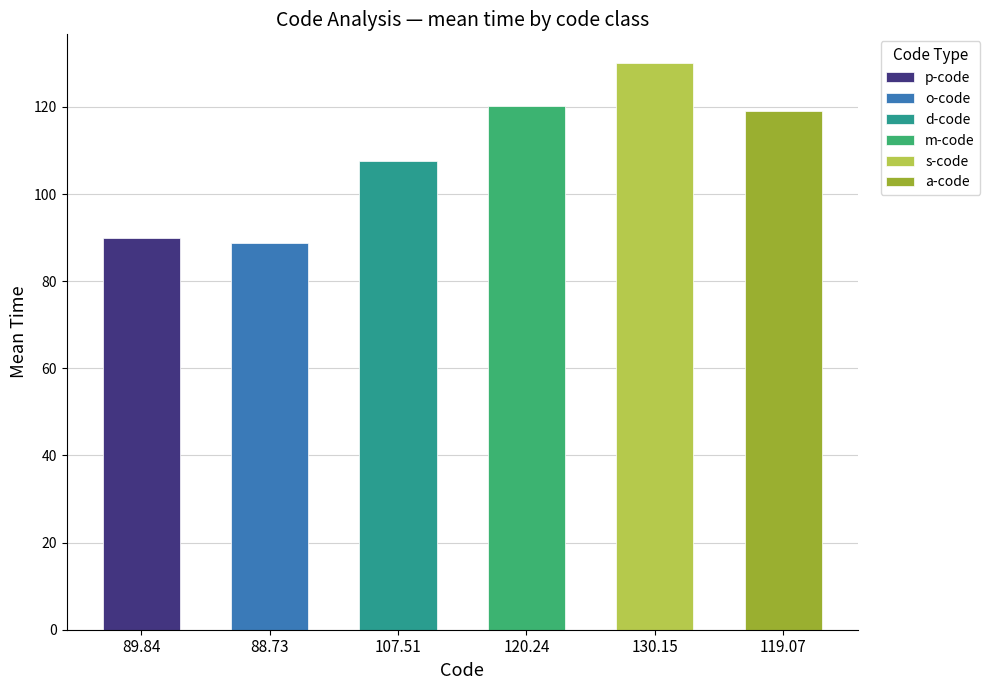

Count the number of categories in the chart.

6